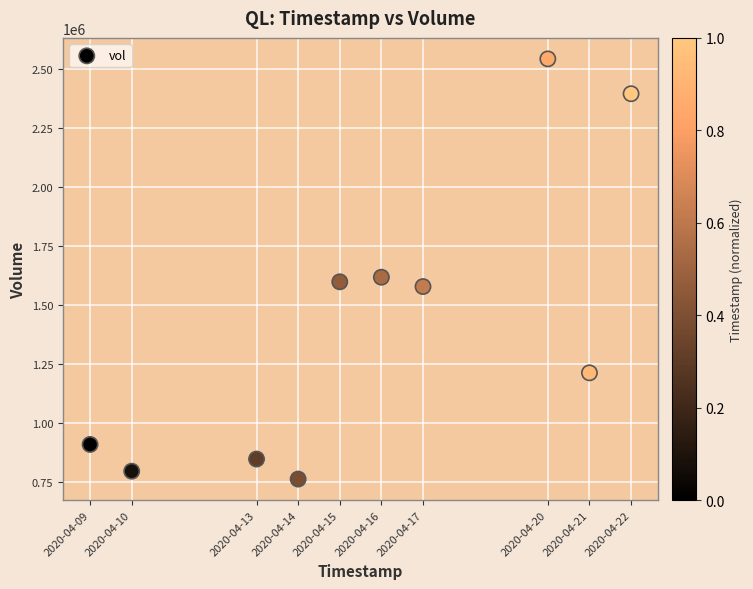

What is the average Y value?

1427130